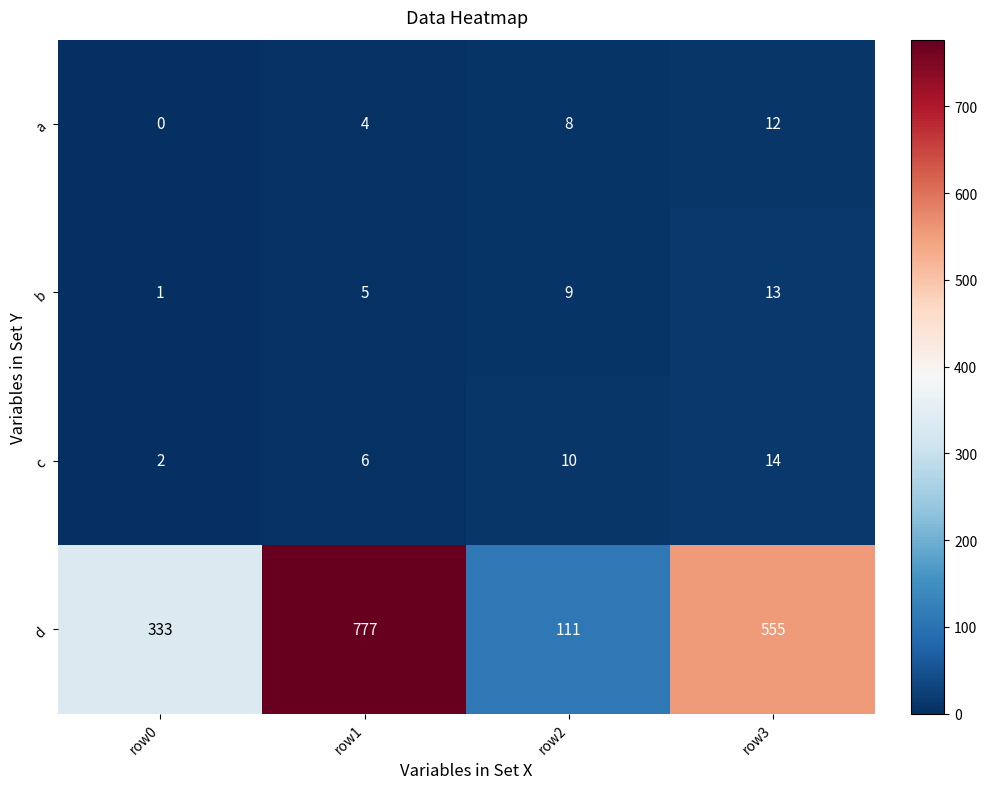

What is the sum of the d values at row1 and row2?

888